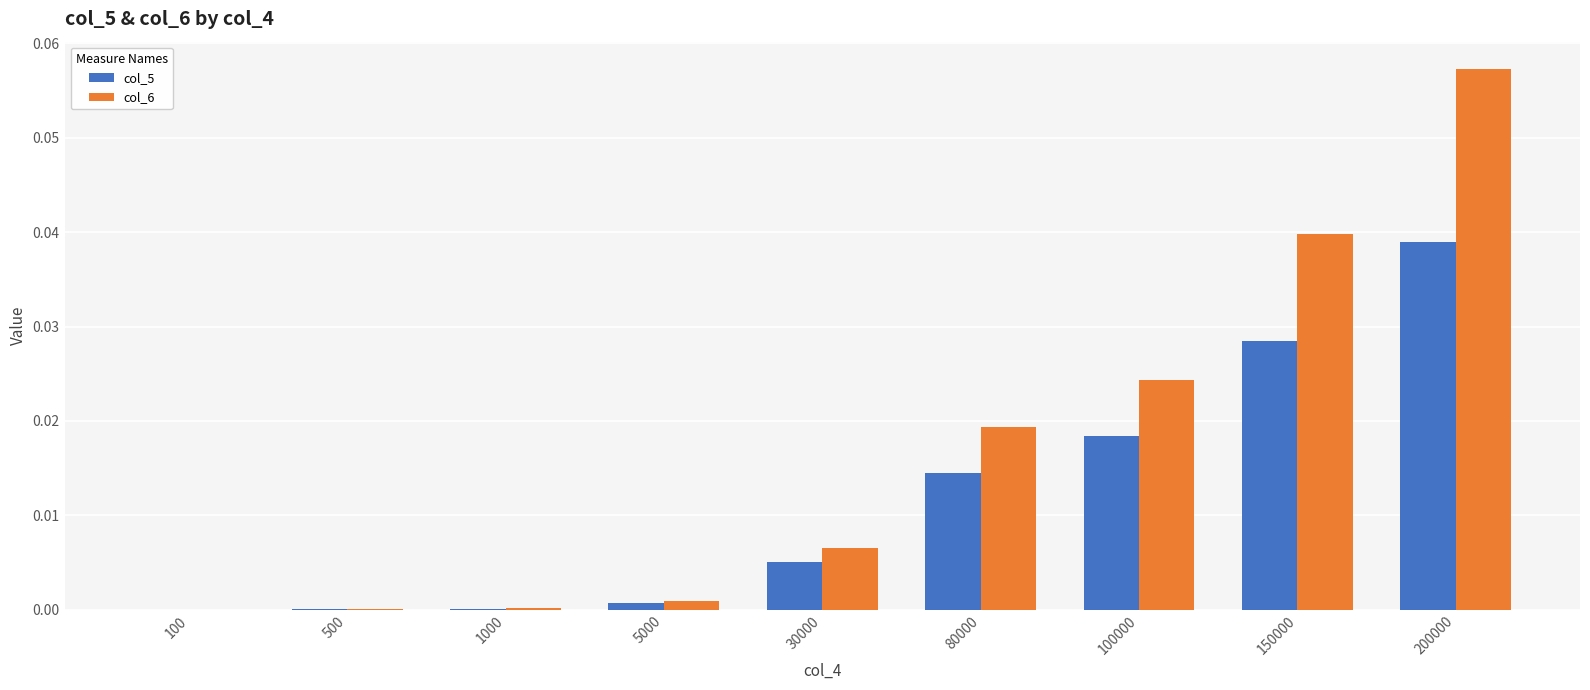

The value of col_6 at 30000 is 0.0. True or false?

True